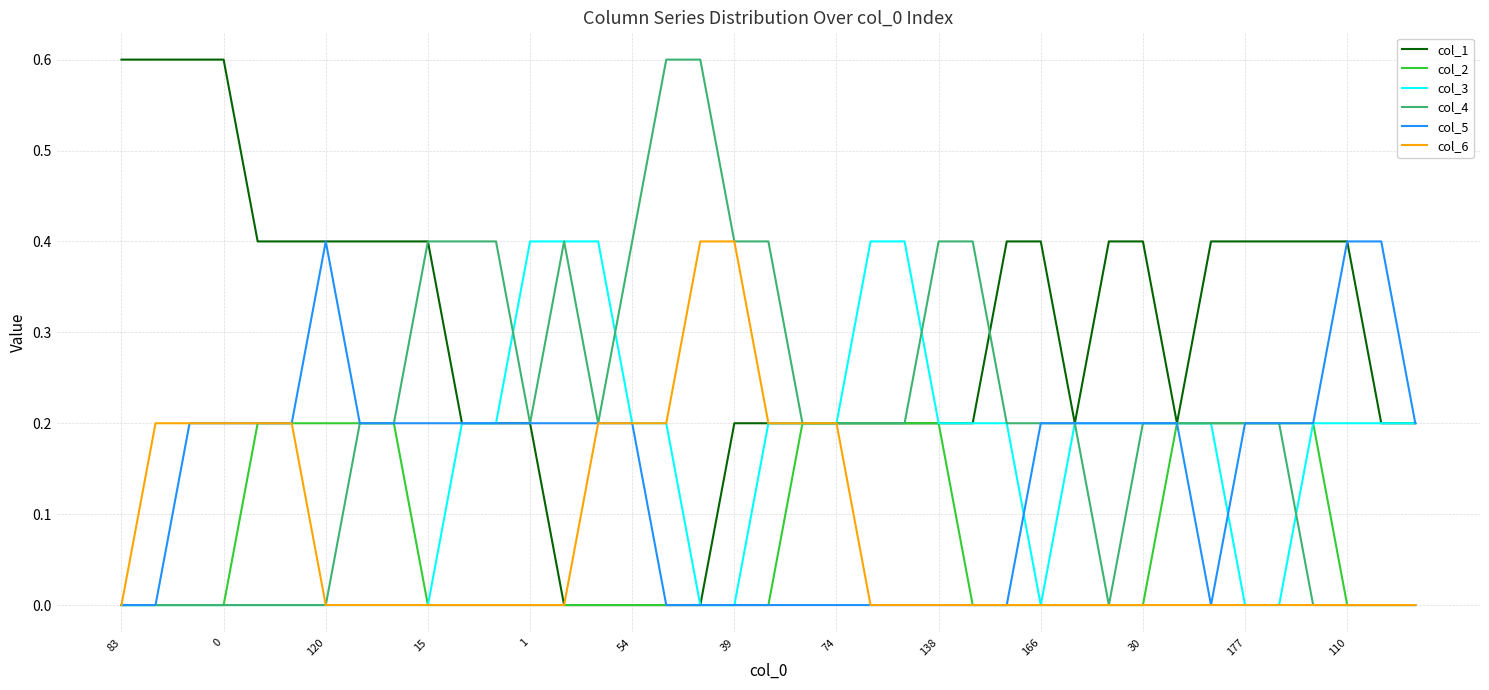

What is the maximum value shown in the chart?

0.6